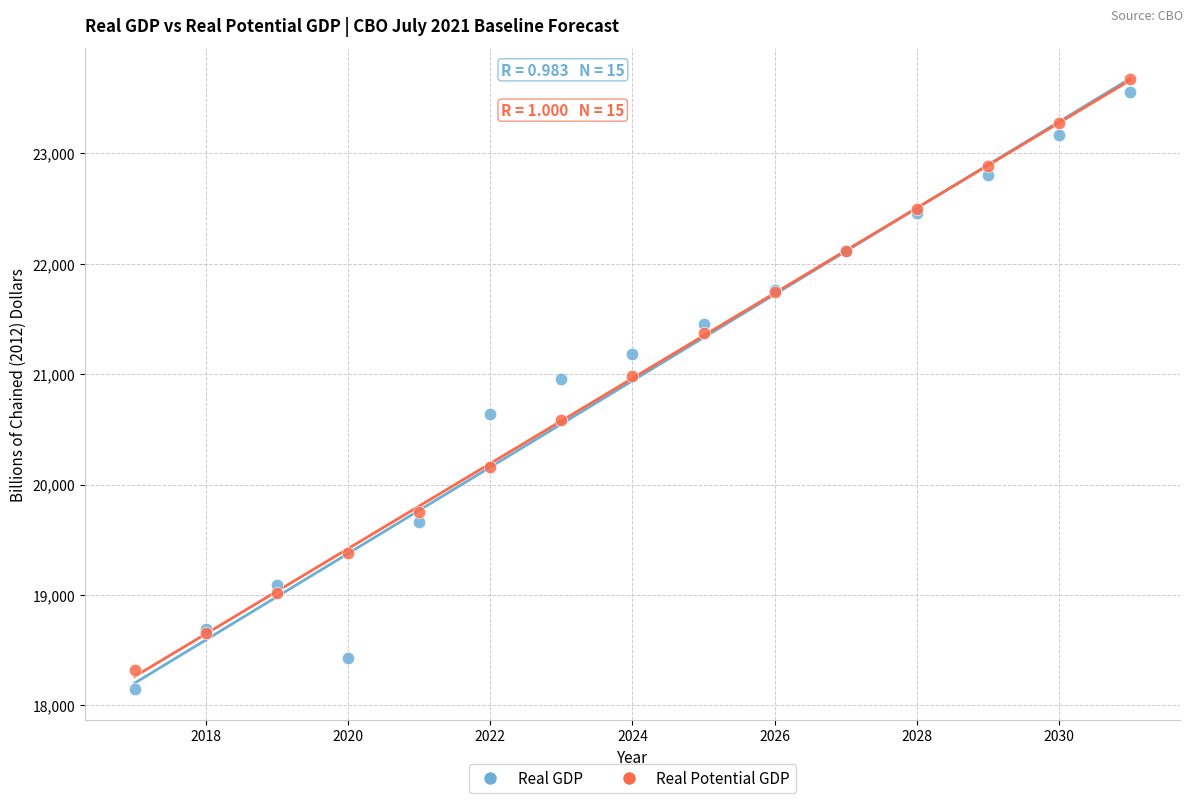

What are all the series names shown in the legend?

Real GDP, Real Potential GDP